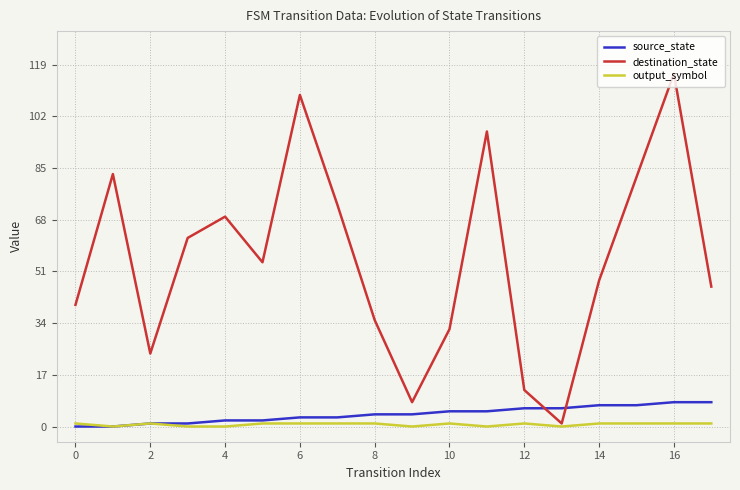

What is the maximum value for source_state?

8